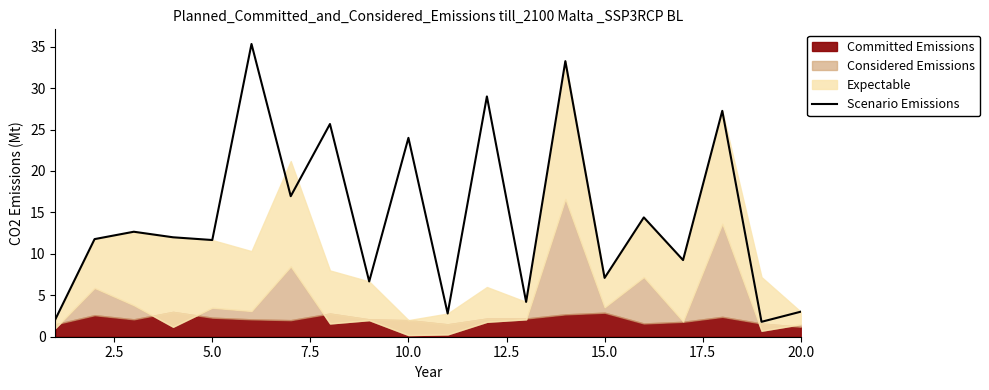

What is the maximum value for Scenario Emissions?

35.3